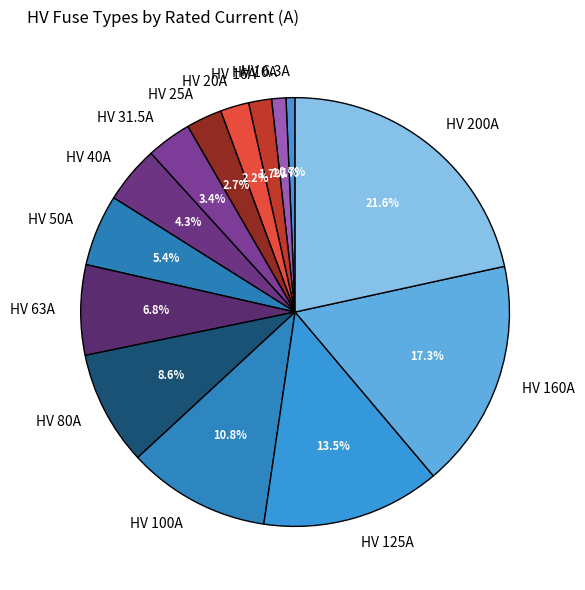

Does HV 80A represent more than half of the total?

No